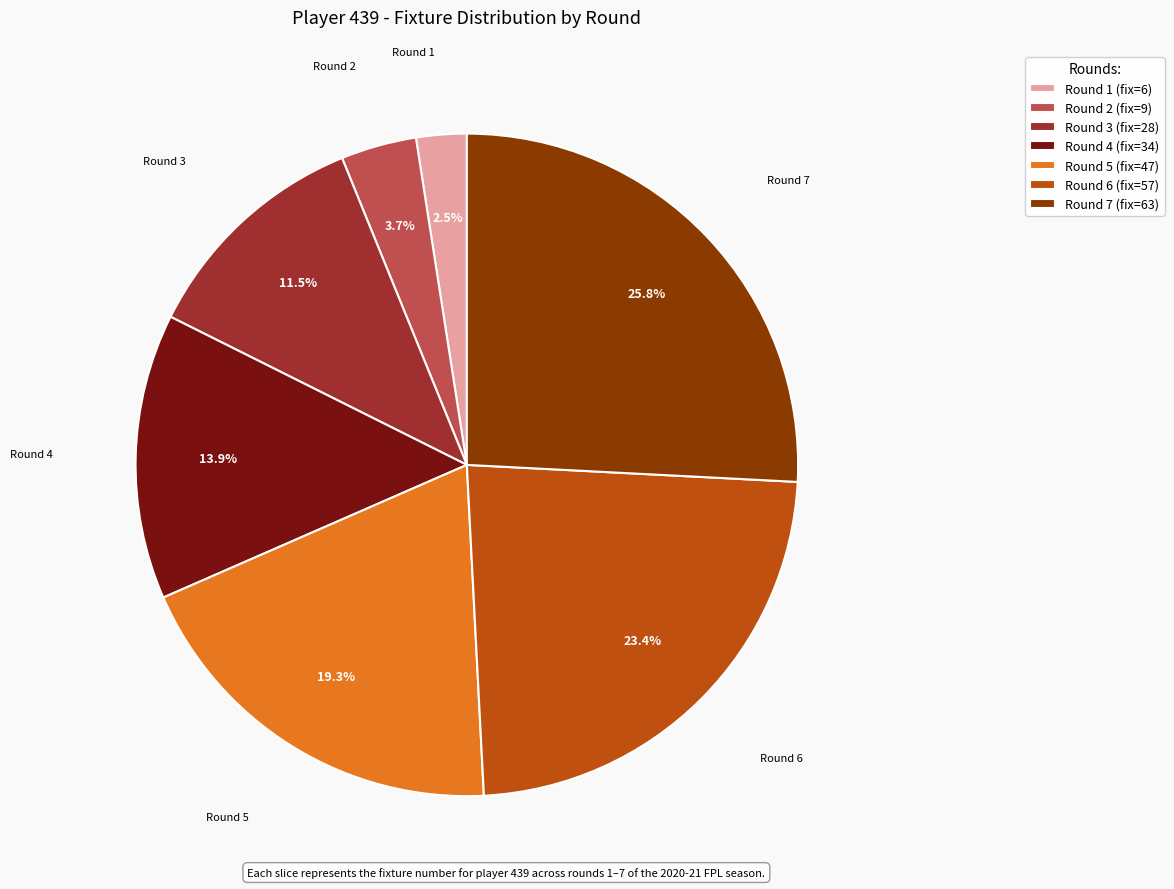

Which slice is the largest?

Round 7 (fix=63)